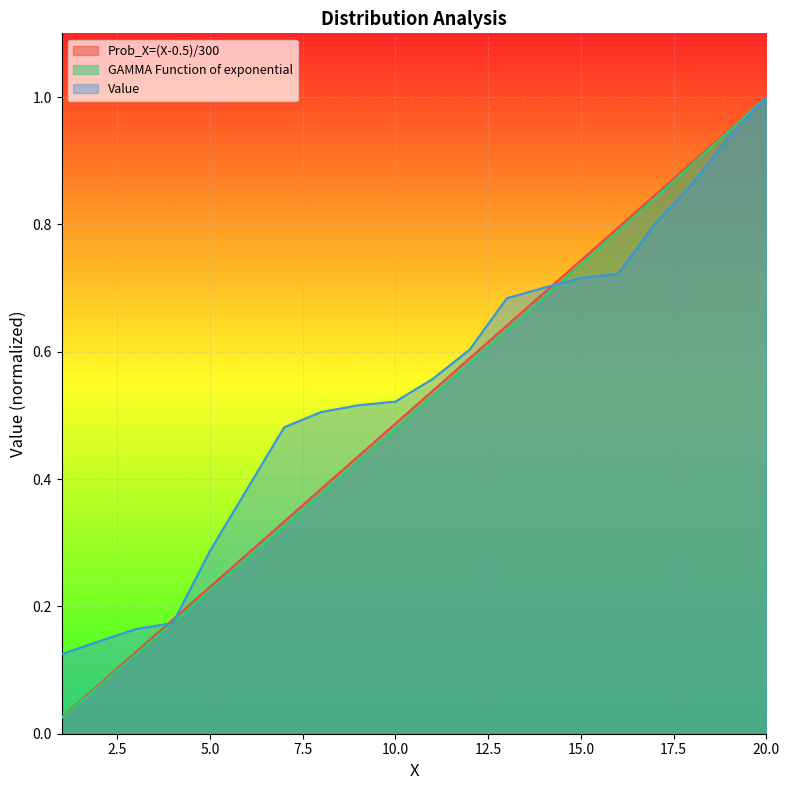

At how many categories does at least one series exceed 0?

20